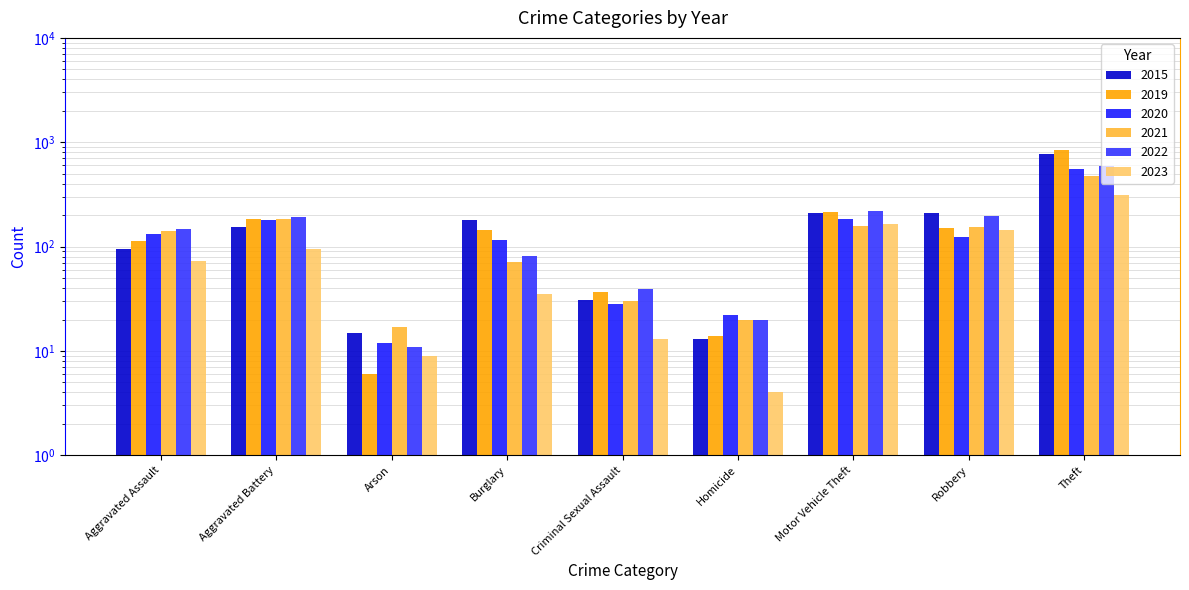

Which series changed the most between Aggravated Assault and Robbery?

2015